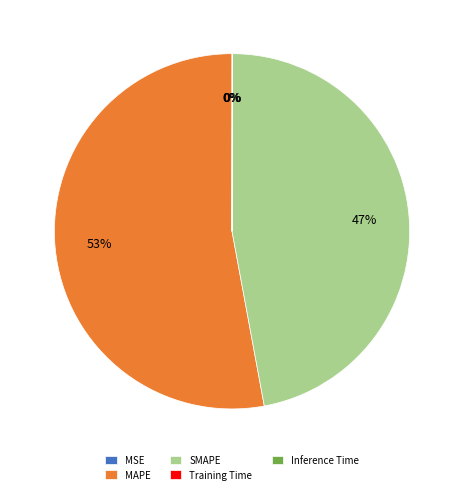

The SMAPE slice represents 47% of the pie. True or false?

True